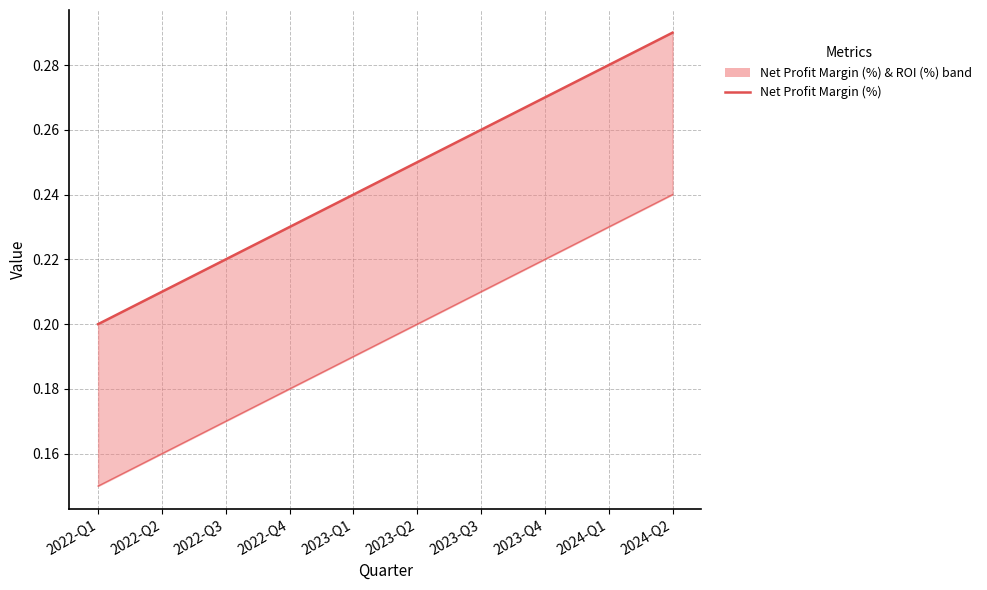

Which series has the widest spread of values?

ROI (%)